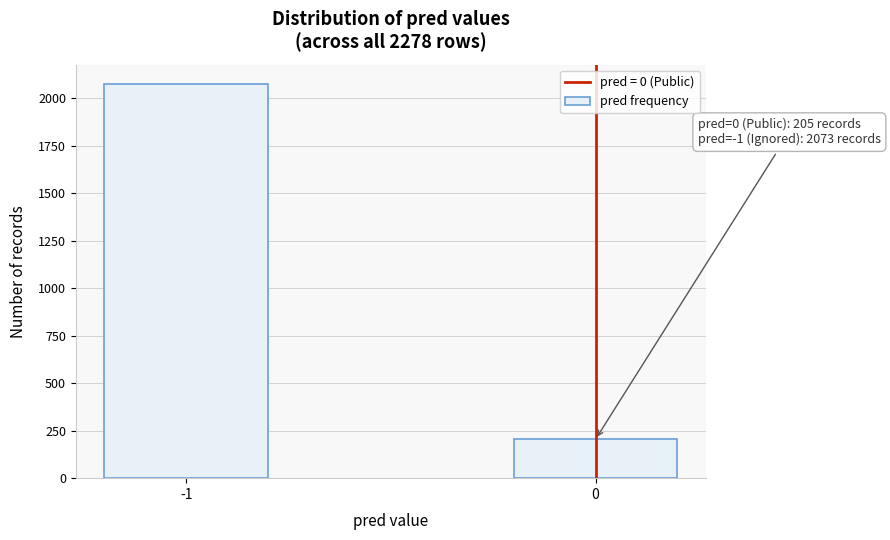

Reading left to right, list all the values displayed in this chart.

2073	205